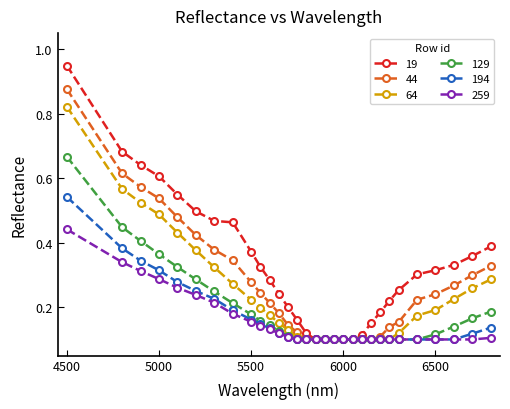

Does the chart display data point markers on the line(s)?

Yes